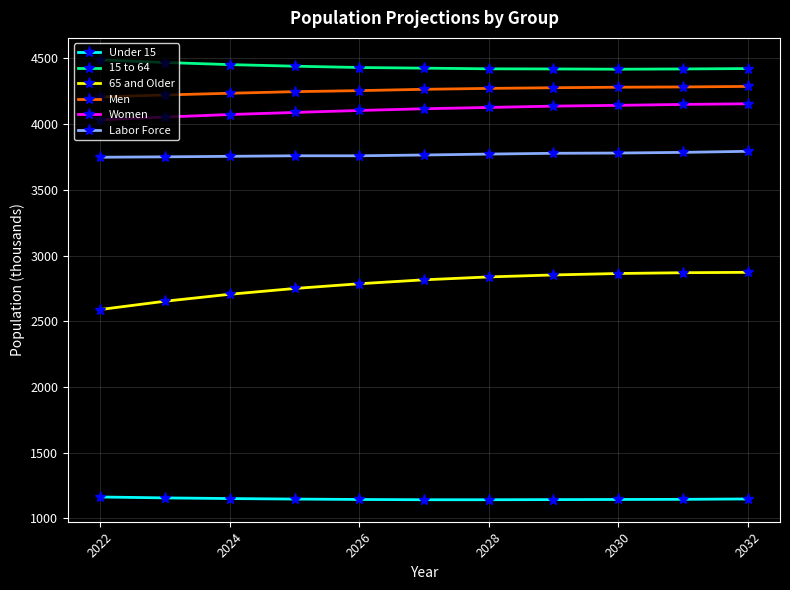

True or false: Labor Force and 15 to 64 cross at least once.

False